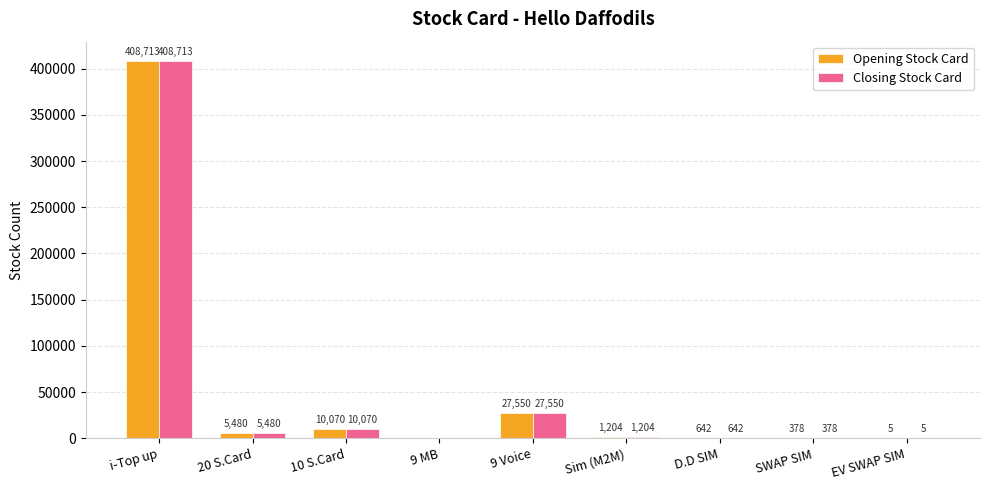

The value of Closing Stock Card at D.D SIM is 642. True or false?

True